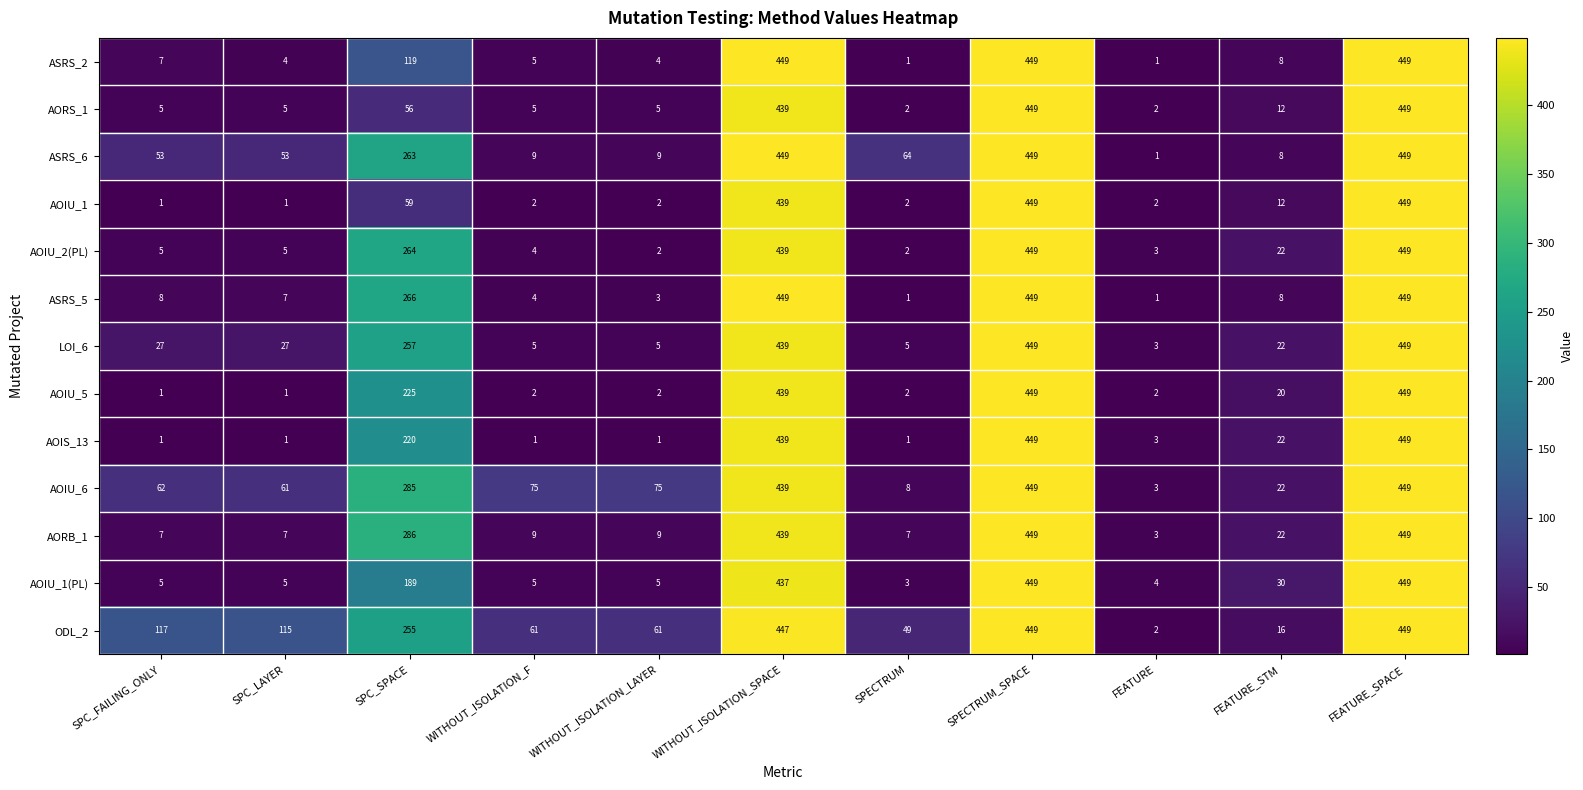

Count the number of categories in the chart.

11